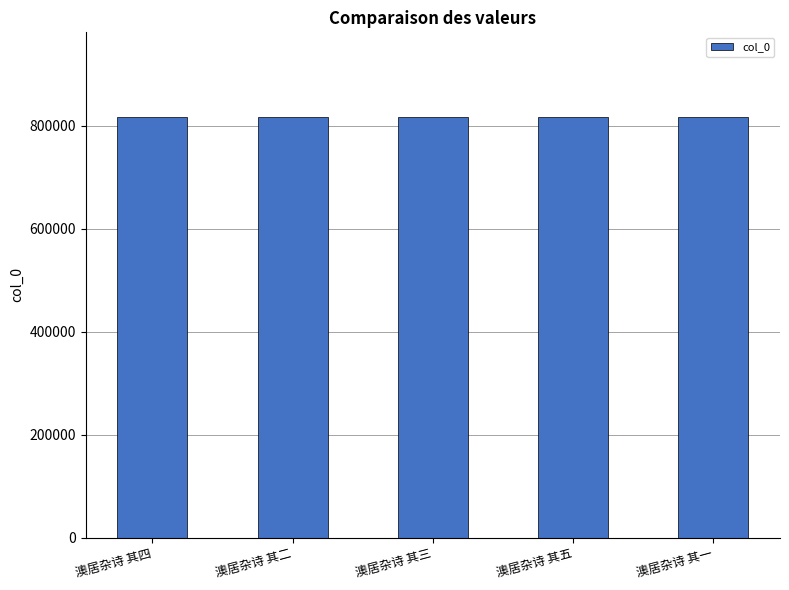

What is the sum of the values at 澳居杂诗 其二 and 澳居杂诗 其四?

1635736